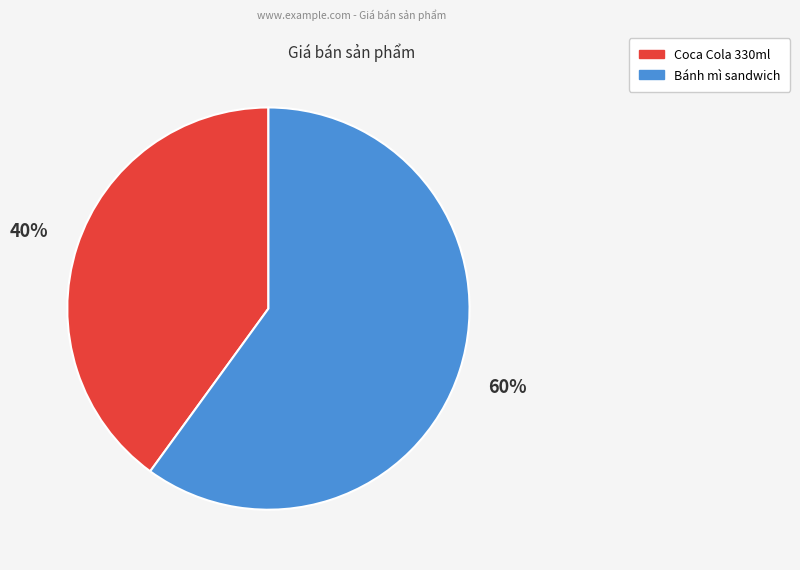

The Coca Cola 330ml slice represents 40% of the pie. True or false?

True